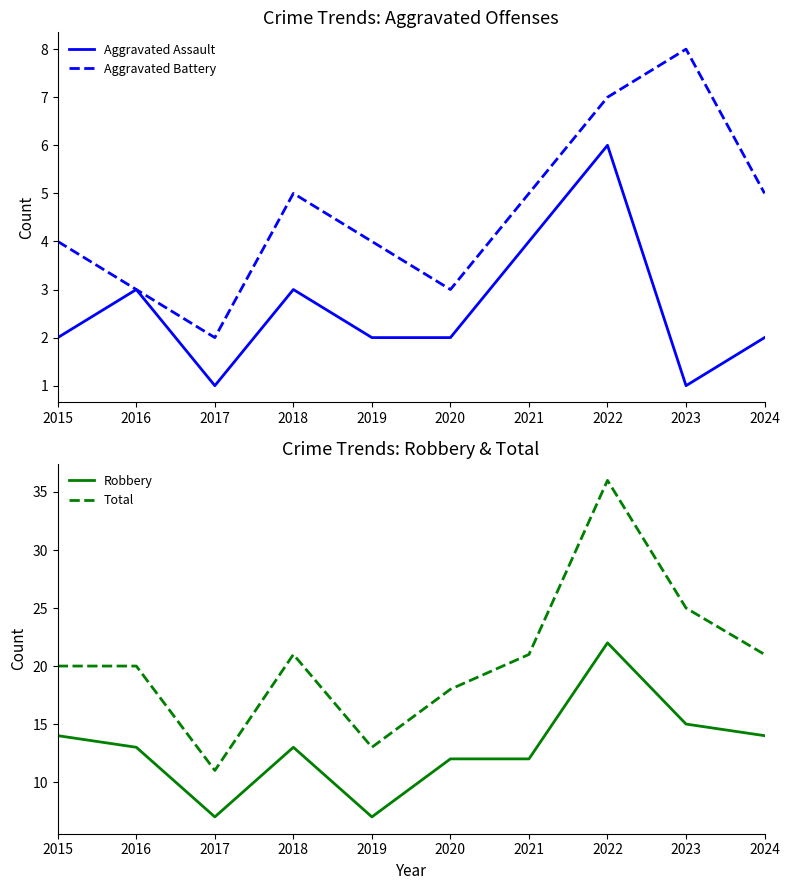

At how many categories does at least one series exceed 8?

10